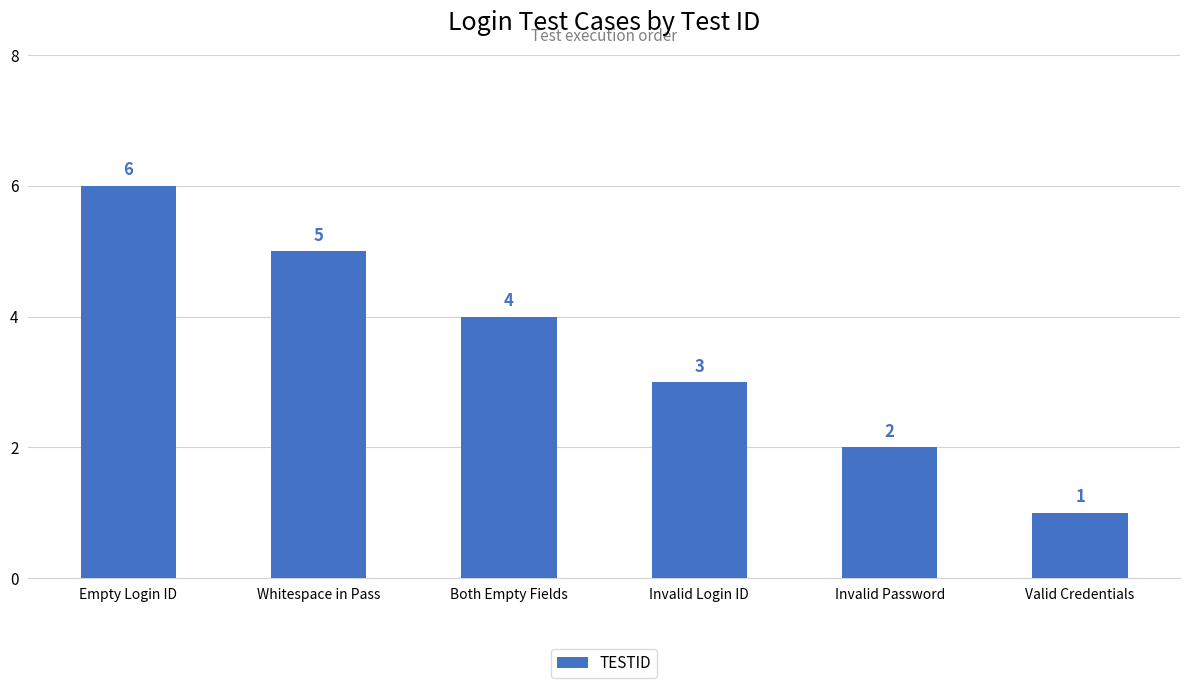

What is the label of the 5th bar from the left?

Invalid Password